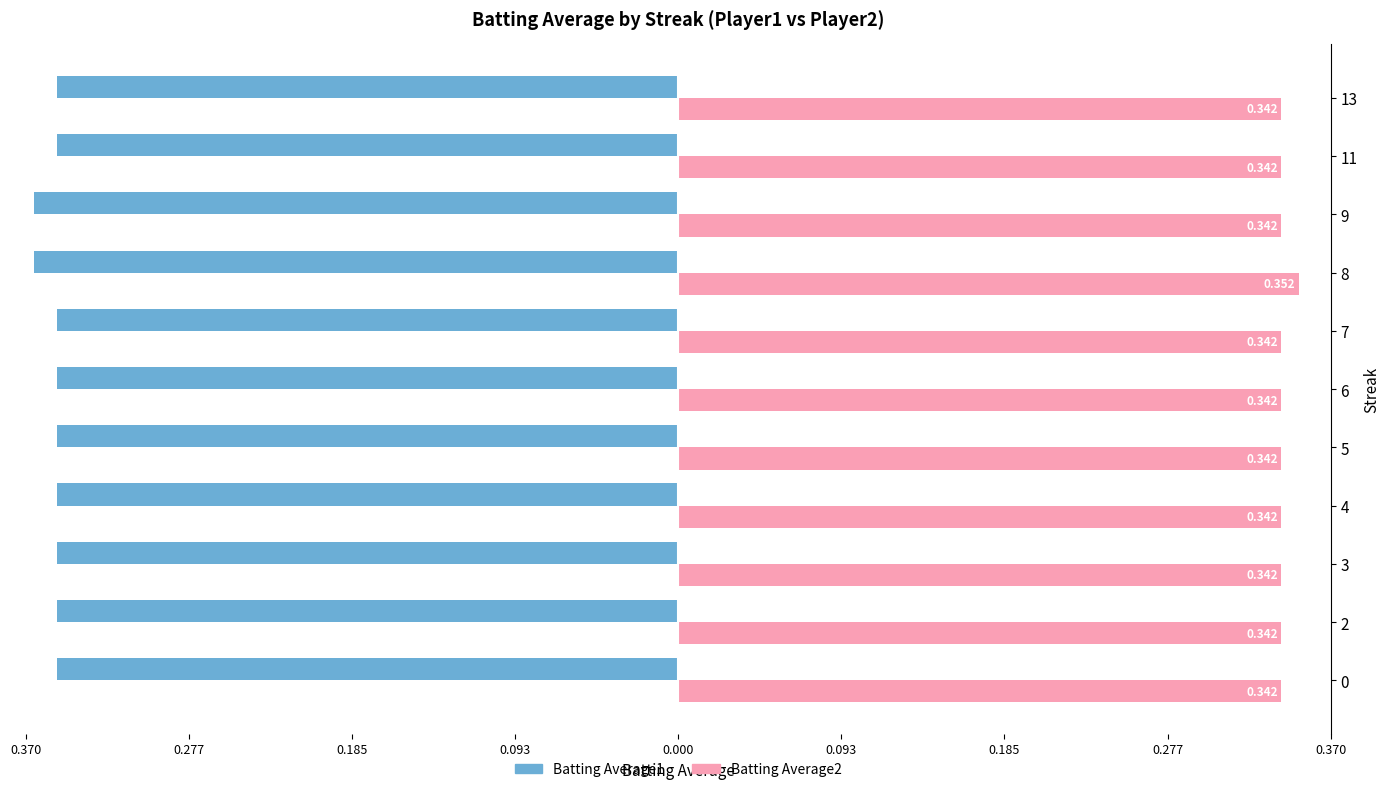

What are all the series names shown in the legend?

Batting Average1, Batting Average2